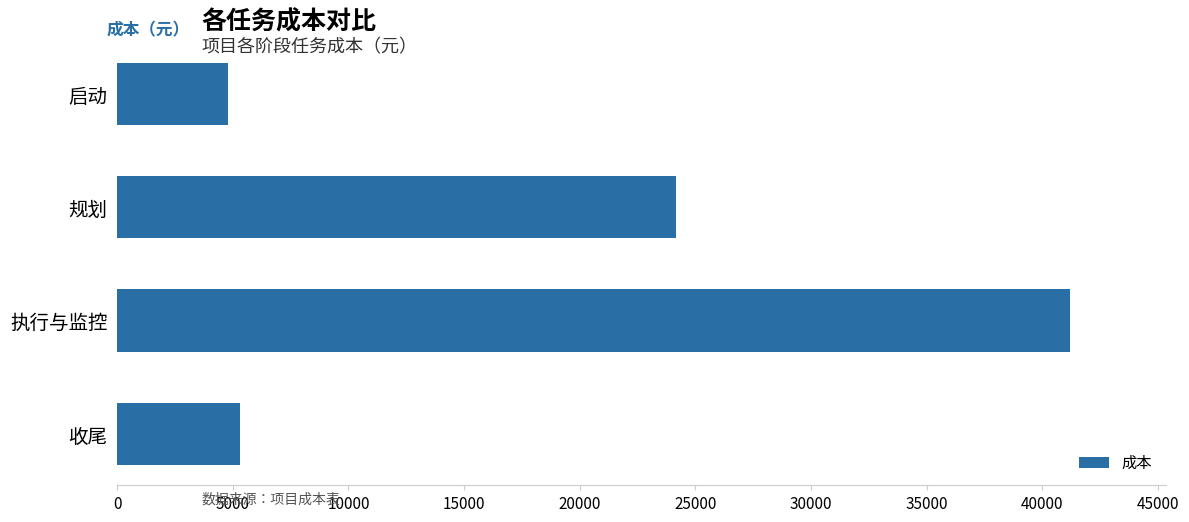

Rank the categories by value from highest to lowest.

执行与监控, 规划, 收尾, 启动